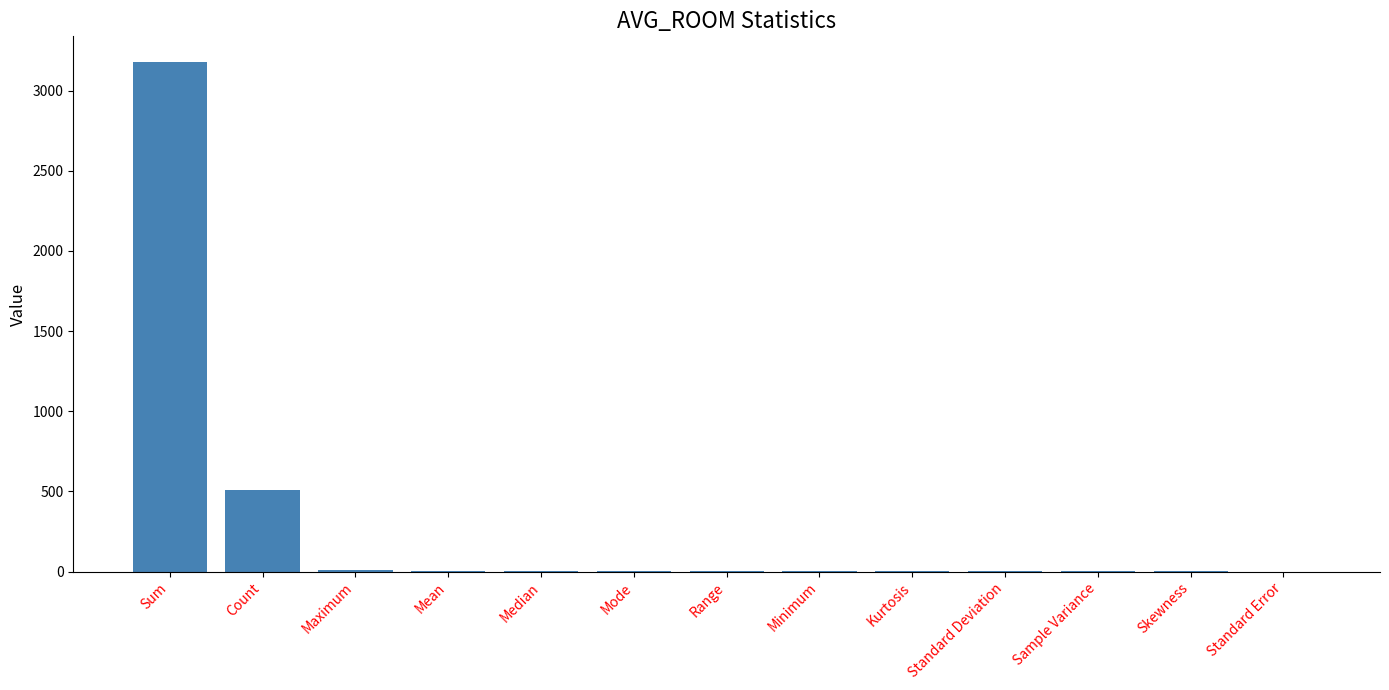

Read the value at Median.

6.2